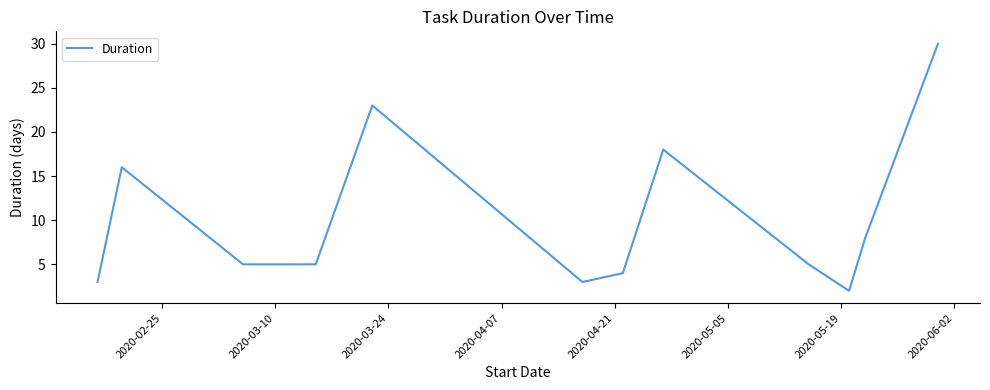

What is the difference between the maximum and minimum values?

28